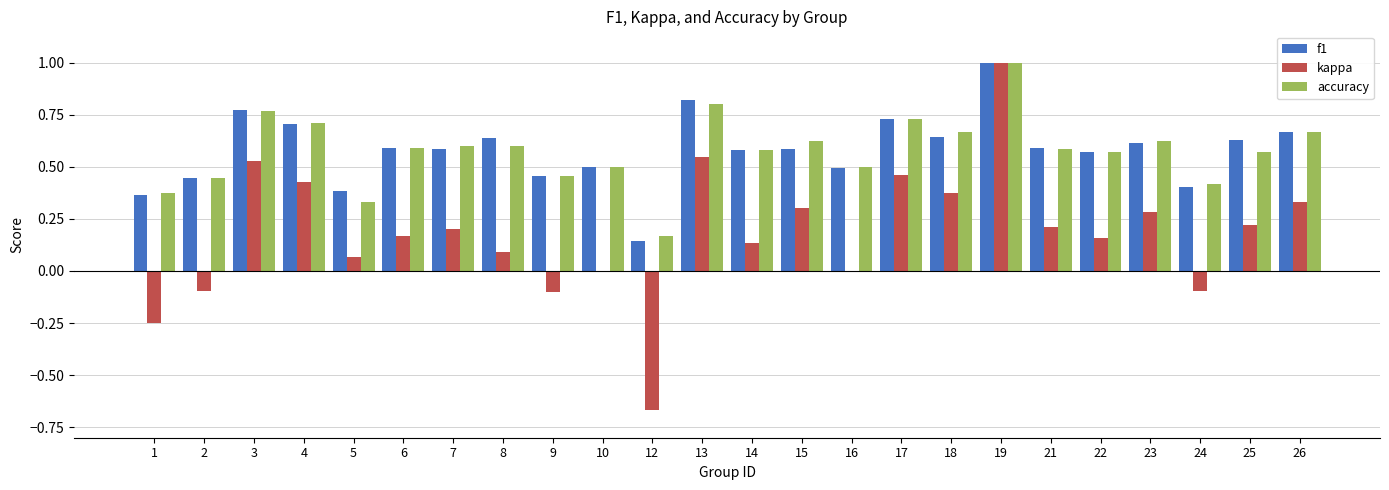

How many groups of bars are there?

24